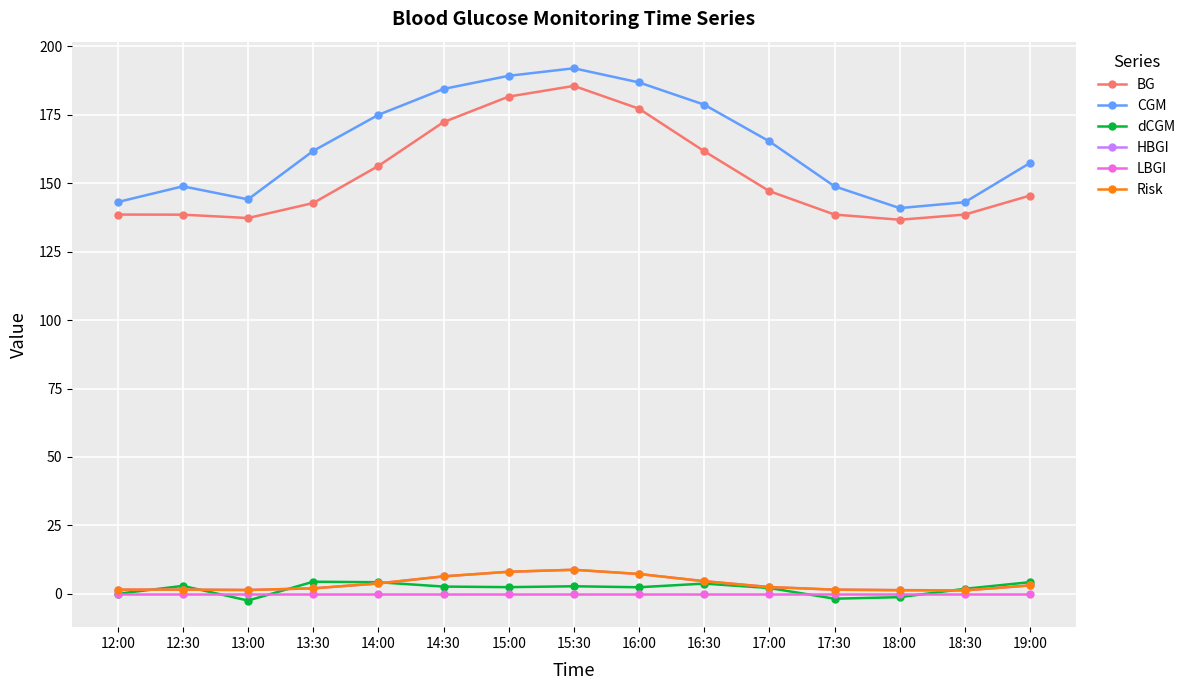

Rank the categories by HBGI value from highest to lowest.

15:30, 15:00, 16:00, 14:30, 16:30, 14:00, 19:00, 17:00, 13:30, 12:00, 12:30, 17:30, 13:00, 18:00, 18:30